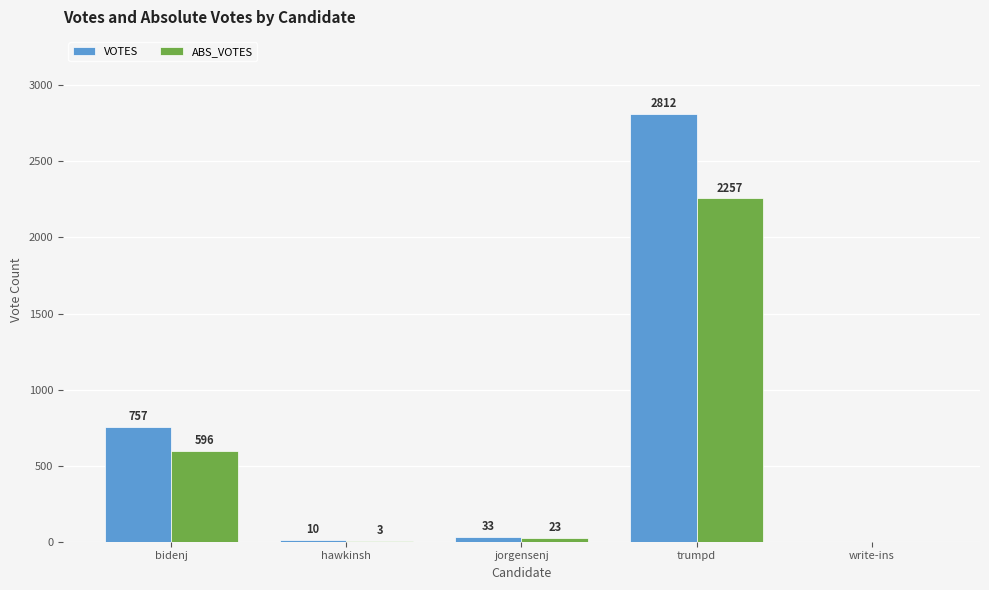

What is the spread (max minus min) of values at bidenj?

161